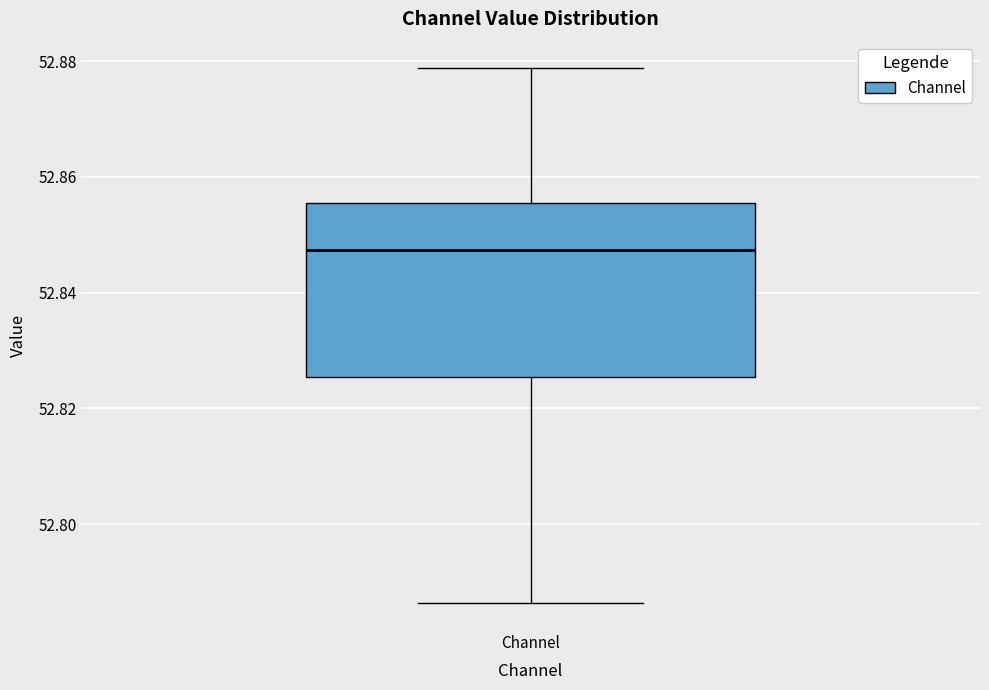

Where is the upper edge of the box for Channel on the y-axis? The values are not printed on the chart, so give them approximately, as read against the axis.

52.856